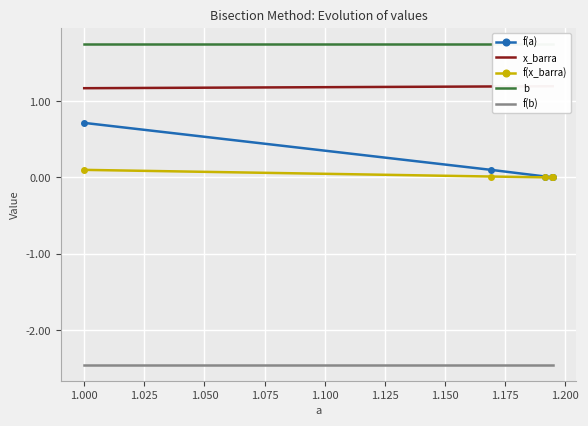

How many distinct data groups are displayed?

5